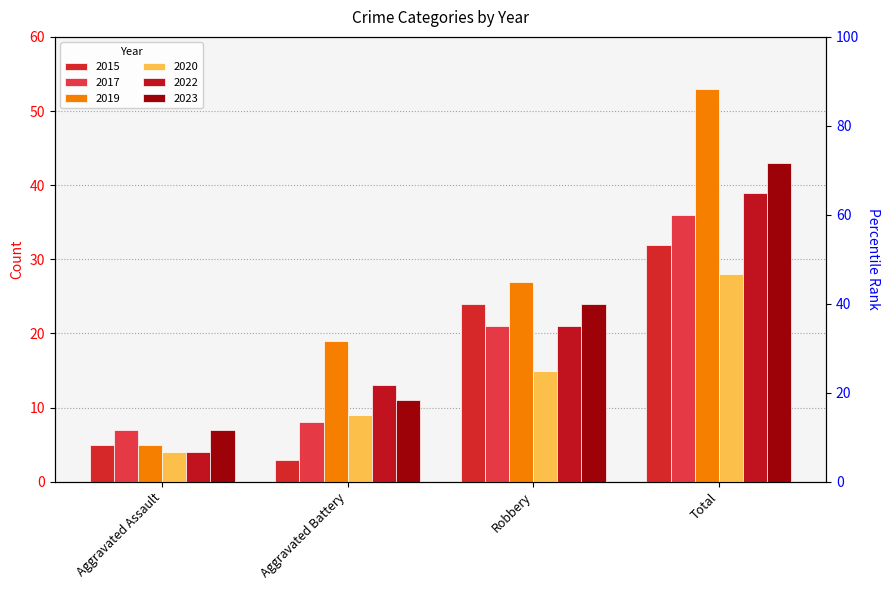

What is the approximate value of 2022 at Robbery?

21